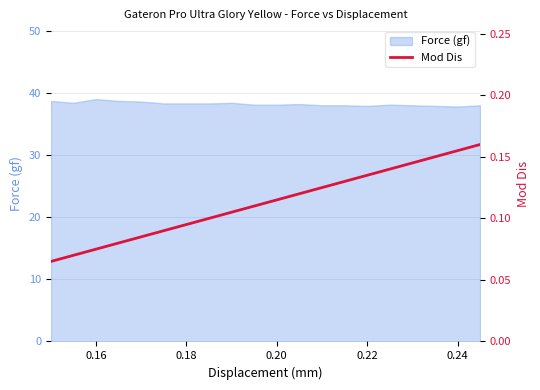

What is the highest value of the Force (gf) series?

39.0